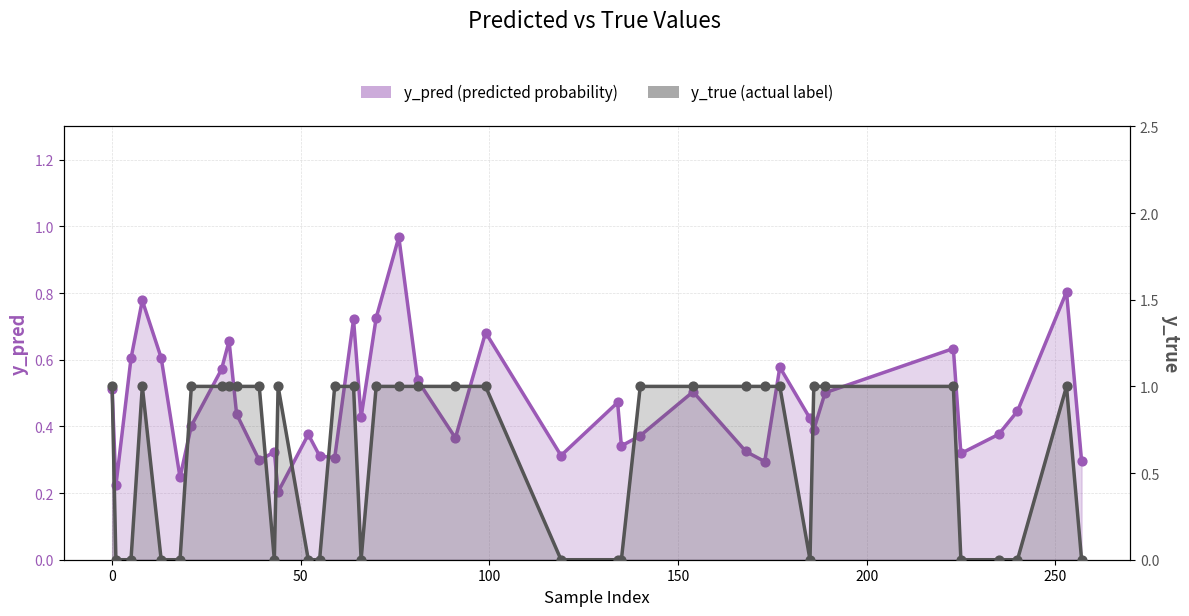

What are all the series names shown in the legend?

y_pred, y_true